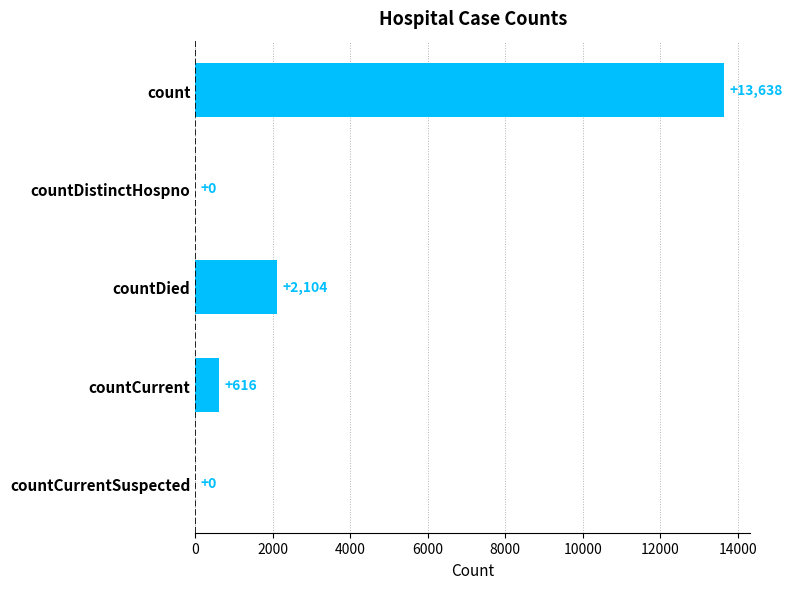

Reading top to bottom, what are all the values shown in this chart?

count=13638	countDistinctHospno=0	countDied=2104	countCurrent=616	countCurrentSuspected=0